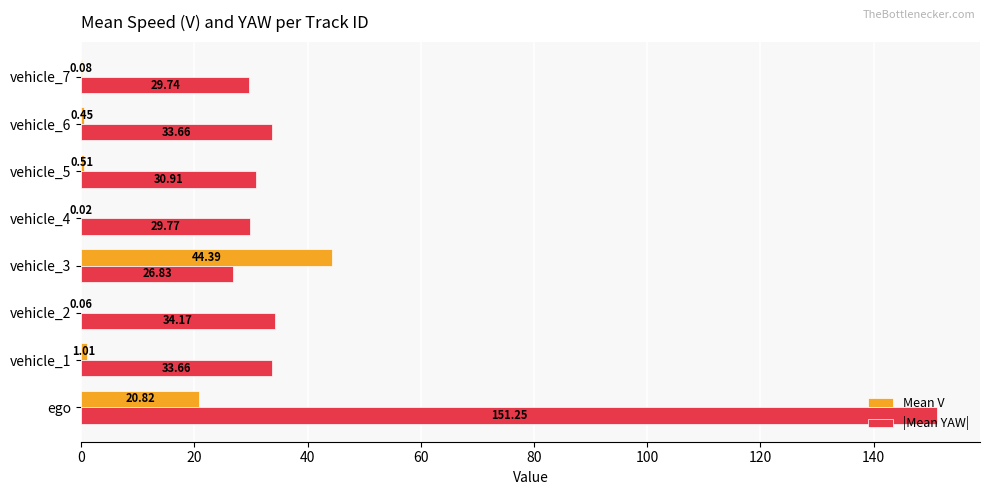

Which series changed the most between vehicle_1 and vehicle_7?

|Mean YAW|